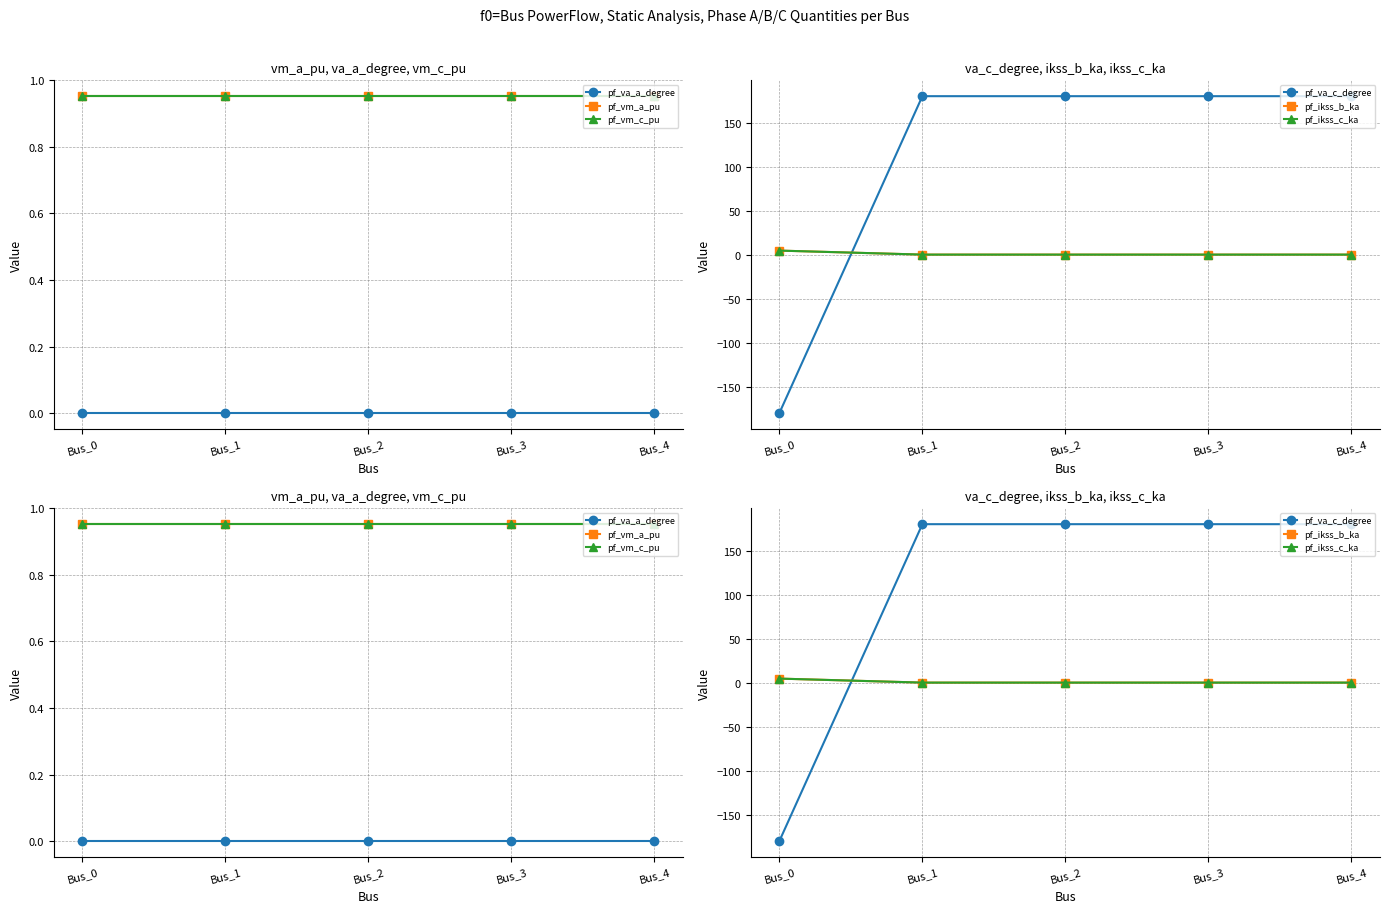

Reading right to left, transcribe all the data shown in this chart.

pf_va_a_degree: Bus_4=0.0	Bus_3=0.0	Bus_2=0.0	Bus_1=0.0	Bus_0=-0.0
pf_vm_a_pu: Bus_4=1.0	Bus_3=1.0	Bus_2=1.0	Bus_1=1.0	Bus_0=1.0
pf_vm_c_pu: Bus_4=1.0	Bus_3=1.0	Bus_2=1.0	Bus_1=1.0	Bus_0=1.0
pf_va_c_degree: Bus_4=180.0	Bus_3=180.0	Bus_2=180.0	Bus_1=180.0	Bus_0=-180.0
pf_ikss_b_ka: Bus_4=0.0	Bus_3=0.0	Bus_2=0.0	Bus_1=0.0	Bus_0=4.5
pf_ikss_c_ka: Bus_4=0.0	Bus_3=0.0	Bus_2=0.0	Bus_1=0.0	Bus_0=4.5